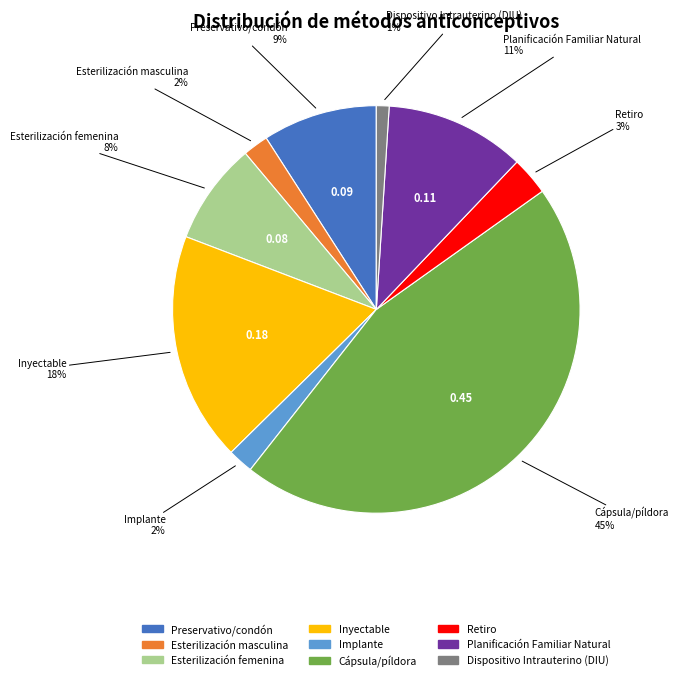

What is the smallest slice in the pie chart?

Dispositivo Intrauterino (DIU)